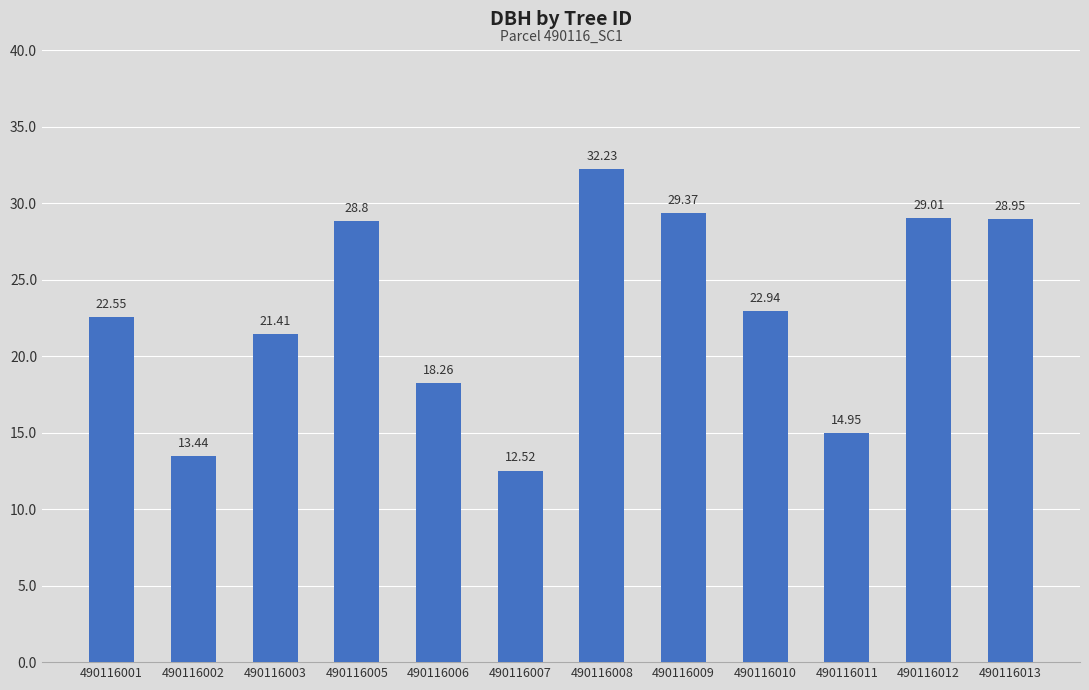

How many data points are less than 22?

5